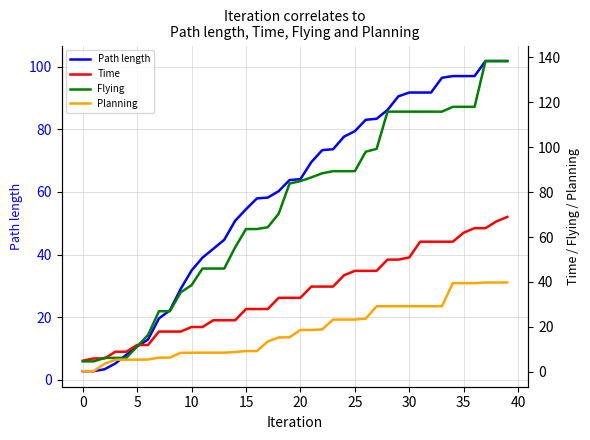

Reading right to left, extract all data points from this chart.

Path length: 101.9	101.9	101.9	97.1	97.1	97.1	96.5	91.8	91.8	91.8	90.6	86.2	83.4	83.1	79.5	77.7	73.7	73.4	69.6	64.1	63.8	60.3	58.2	57.9	54.5	50.8	44.7	41.8	39.0	34.9	29.0	22.1	19.6	12.8	10.6	7.9	5.2	3.3	2.7	2.7
Time: 68.9	66.9	63.9	63.9	61.9	57.9	57.9	57.9	57.9	50.9	49.9	49.9	44.9	44.9	44.9	42.9	37.9	37.9	37.9	32.9	32.9	32.9	27.9	27.9	27.9	22.9	22.9	22.9	19.9	19.9	17.9	17.9	17.9	11.9	11.9	8.9	8.9	5.9	5.9	4.9
Flying: 138.3	138.3	138.3	117.9	117.9	117.9	115.8	115.8	115.8	115.8	115.8	115.8	99.2	98.0	89.3	89.3	89.3	88.4	86.5	84.9	83.8	70.4	64.3	63.5	63.5	55.4	46.0	46.0	46.0	38.6	35.3	27.0	27.0	16.4	11.3	6.2	6.2	6.2	4.6	4.6
Planning: 39.8	39.8	39.8	39.5	39.5	39.5	29.2	29.2	29.2	29.2	29.2	29.2	29.2	23.7	23.3	23.3	23.3	18.9	18.6	18.6	15.4	15.3	13.5	9.2	9.2	8.8	8.5	8.5	8.5	8.5	8.5	6.3	6.3	5.5	5.4	5.4	5.4	3.6	0.3	0.3